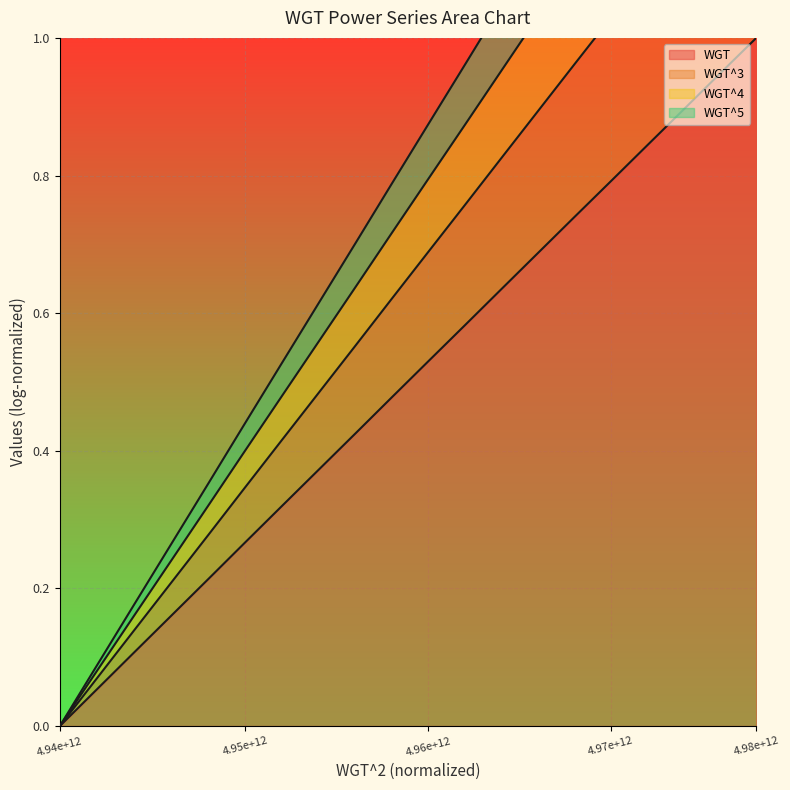

What is the highest value of the WGT series?

1.0